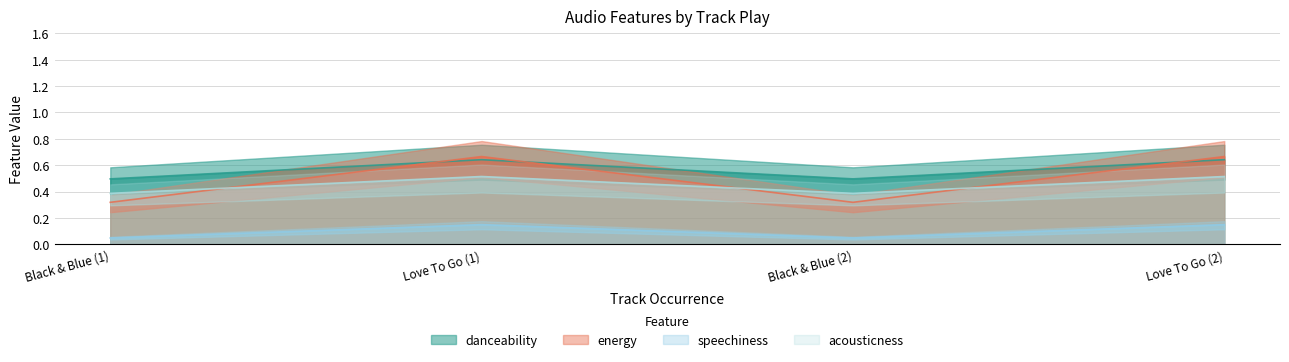

At which category is the sum across all series the highest?

Love To Go (1)